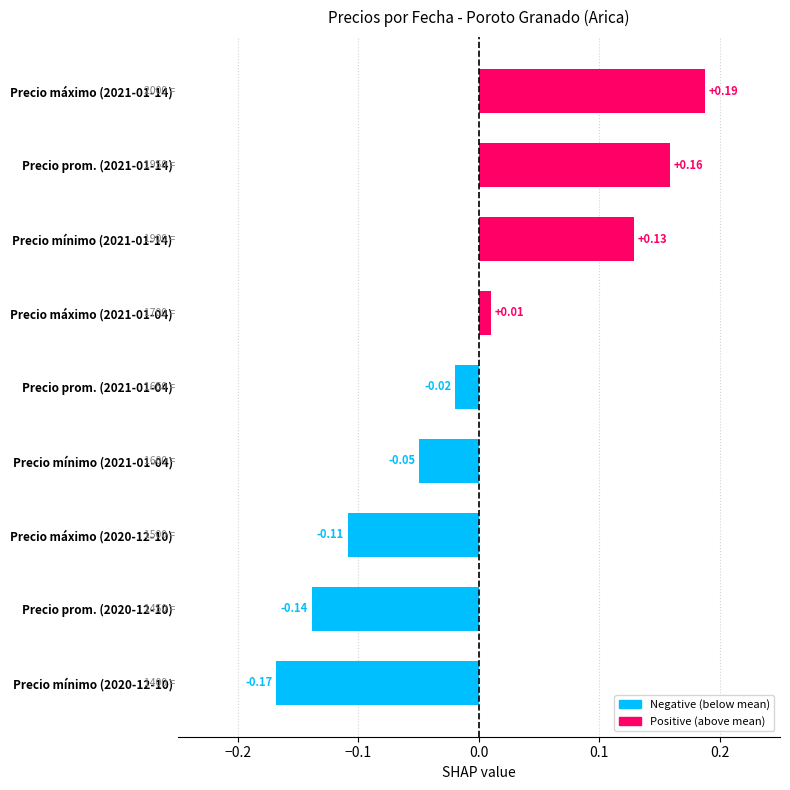

Which category has the lowest value across all series?

Precio mínimo (2020-12-10)